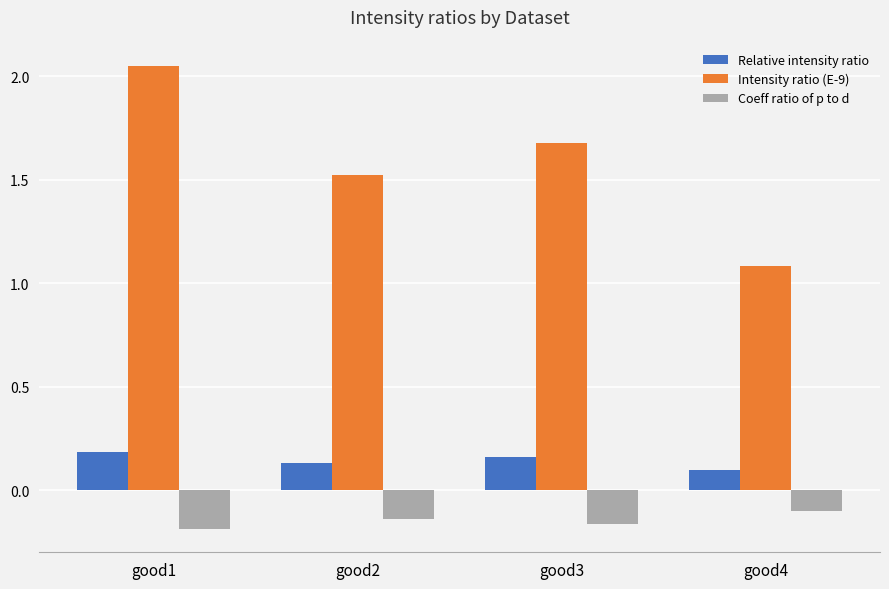

What is the sum of all Intensity ratio (E-9) values?

6.3